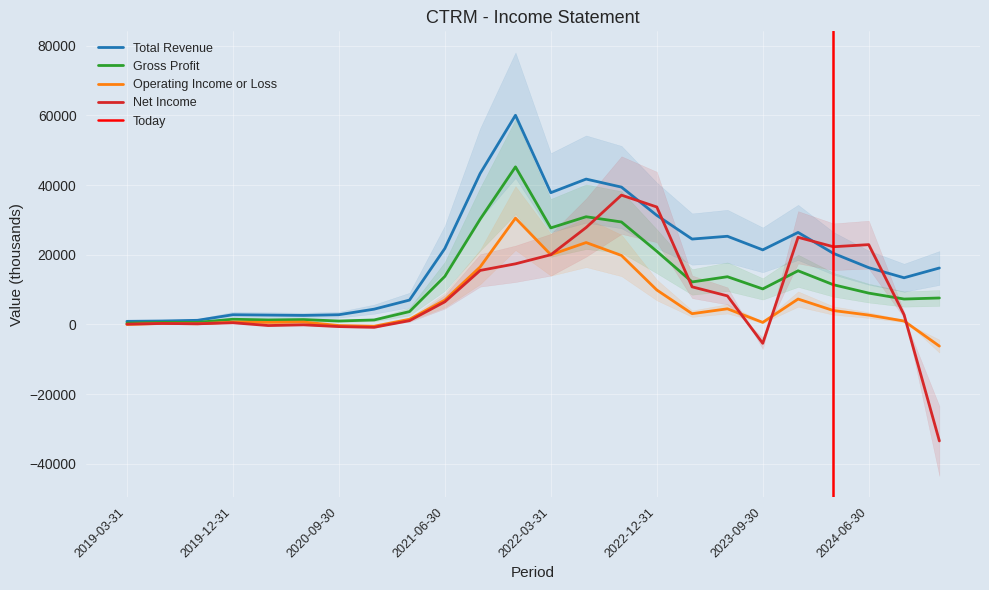

Rank the series at 2024-03-31 from lowest to highest value.

Operating Income or Loss, Gross Profit, Total Revenue, Net Income